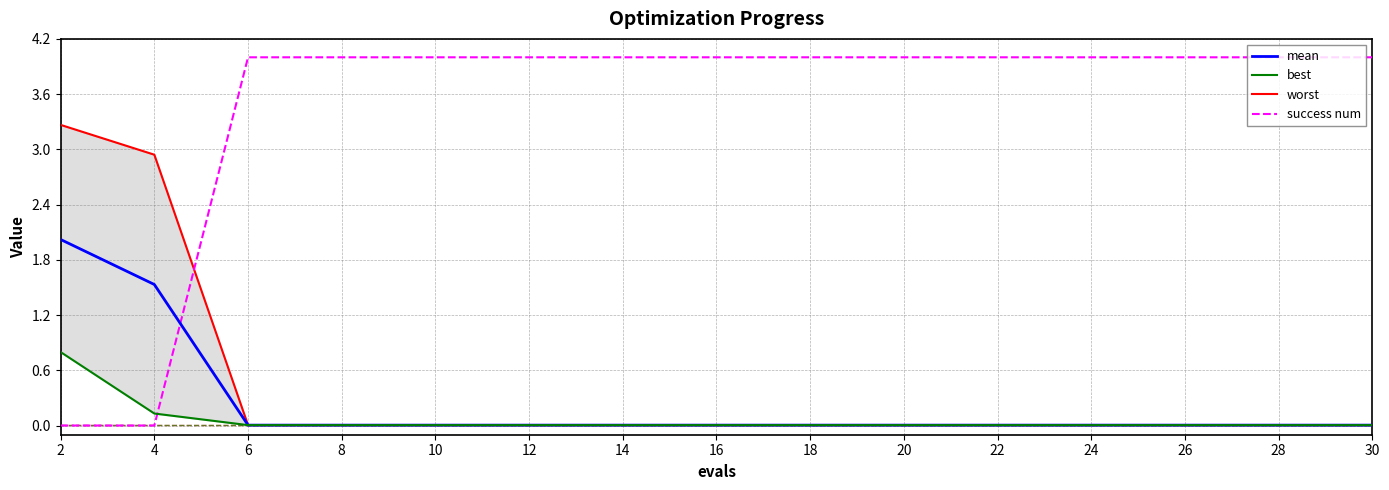

Is the value of success num at 18 greater than the value of mean at 30?

Yes